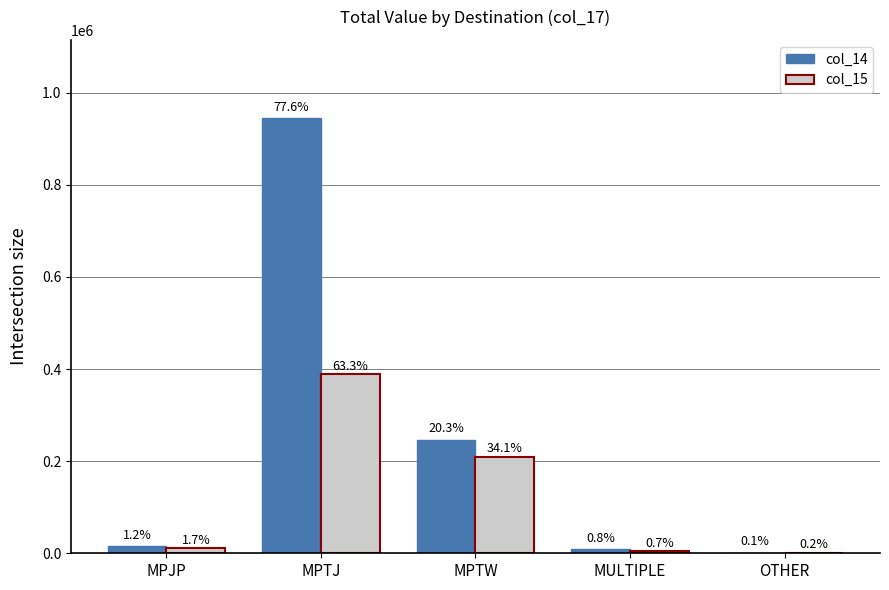

List the series in order of their overall mean, highest first.

col_14, col_15